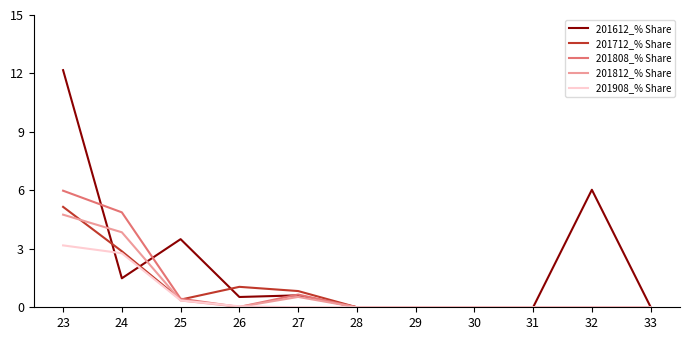

What are all the series names shown in the legend?

201612_% Share, 201712_% Share, 201808_% Share, 201812_% Share, 201908_% Share